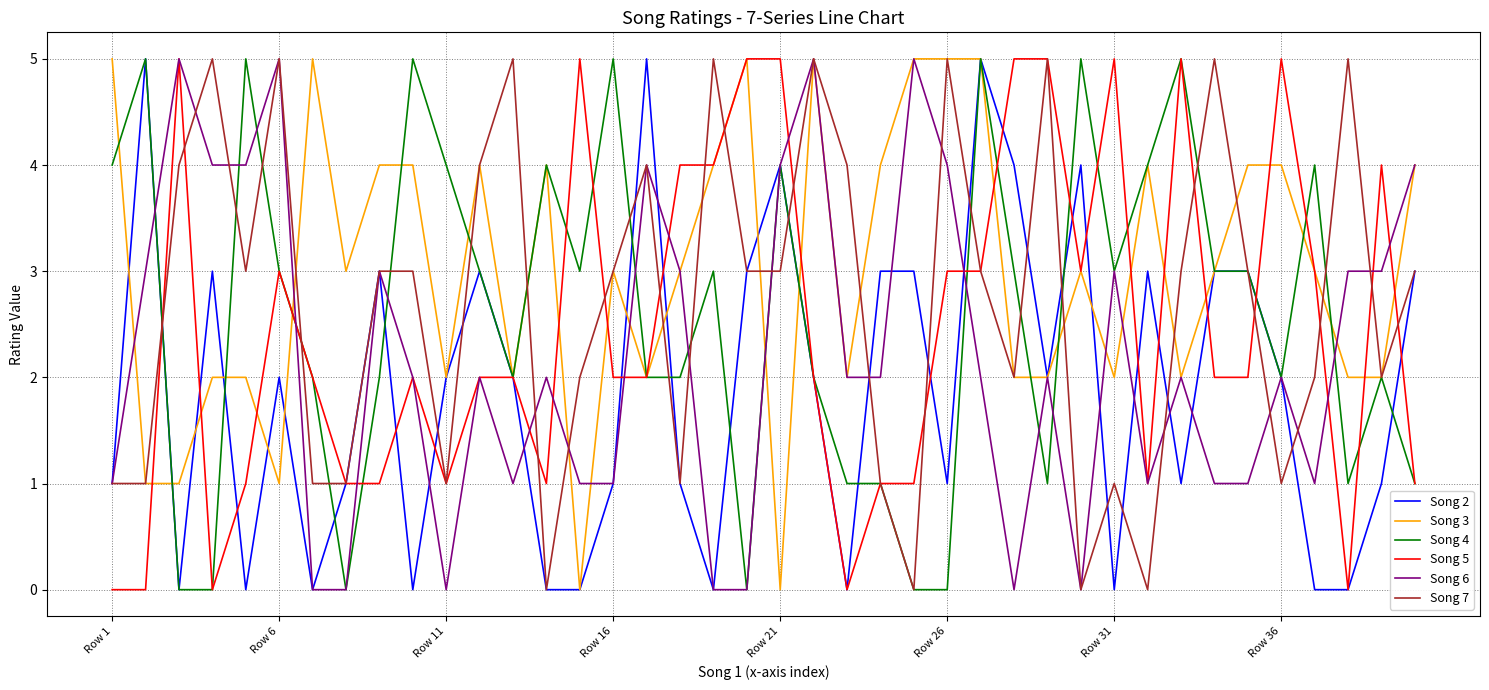

What is the greatest value displayed?

5